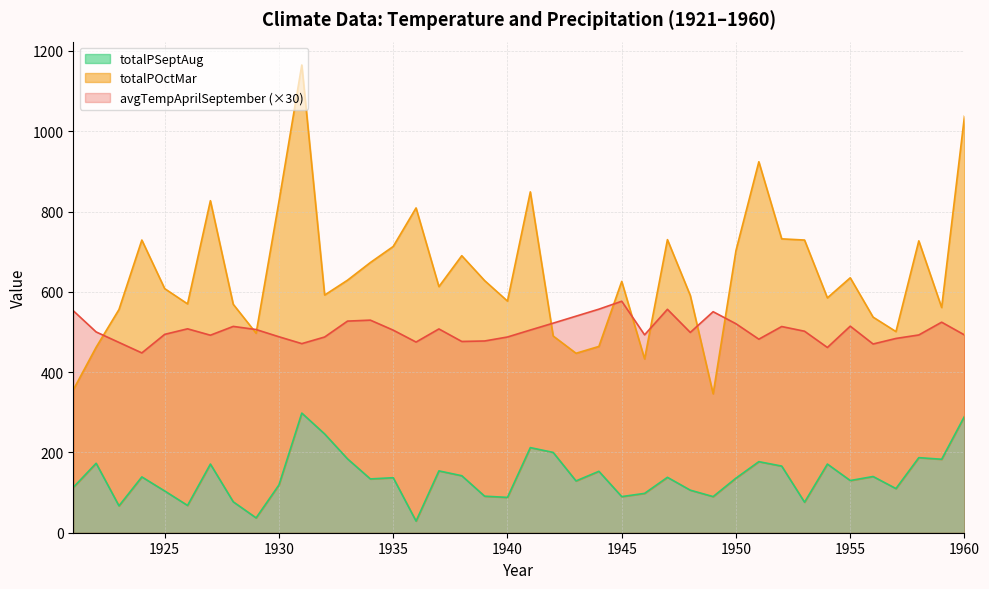

Is the value of avgTempAprilSeptember at 1954 greater than the value of totalPSeptAug at 1935?

Yes